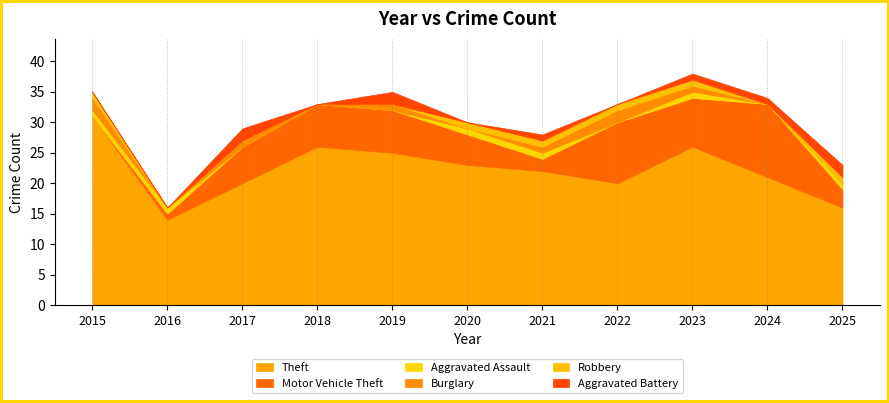

What is the difference between the maximum and minimum values in the Burglary series?

2